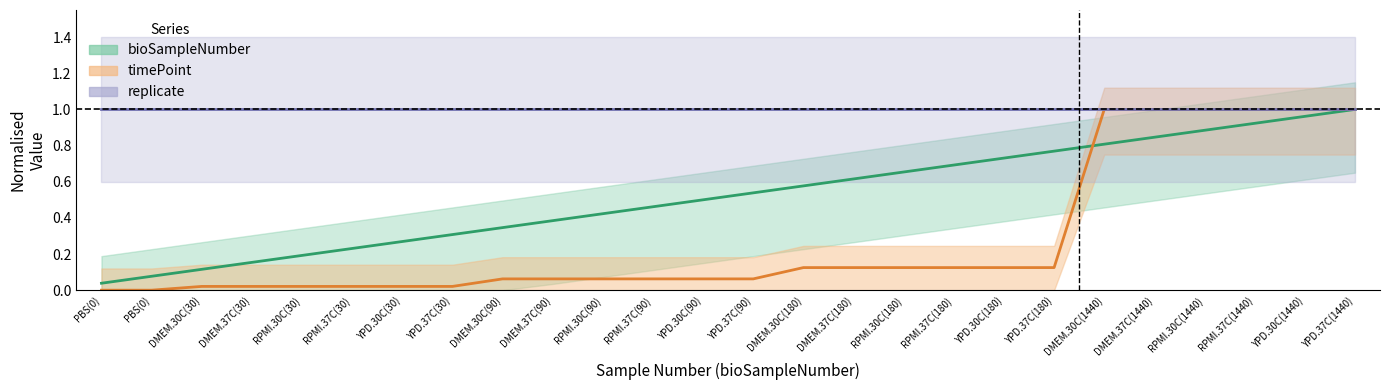

How many lines are shown in the chart?

2